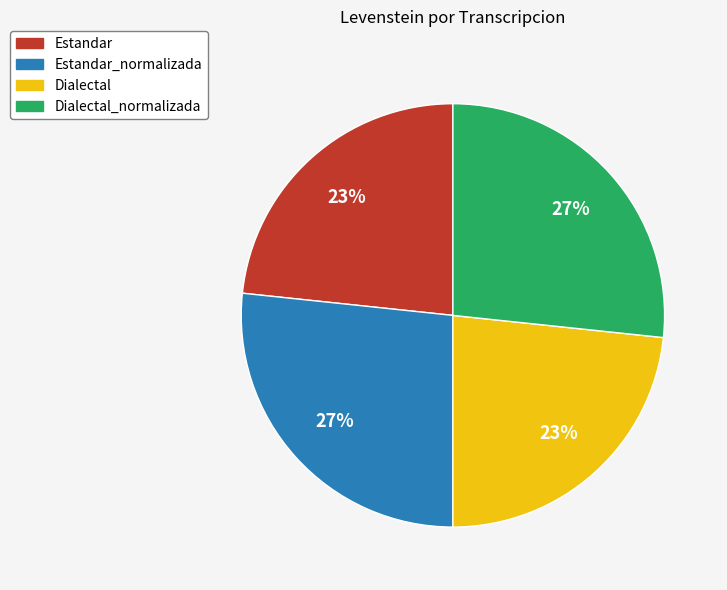

Between Estandar_normalizada and Dialectal, which is larger?

Estandar_normalizada